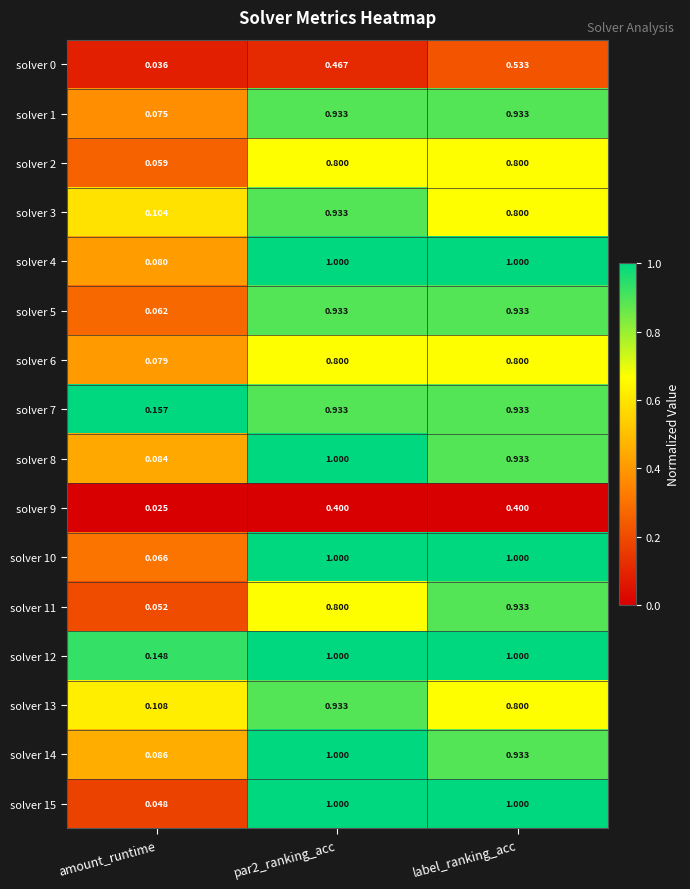

At which label is solver 4 closest to 0?

amount_runtime